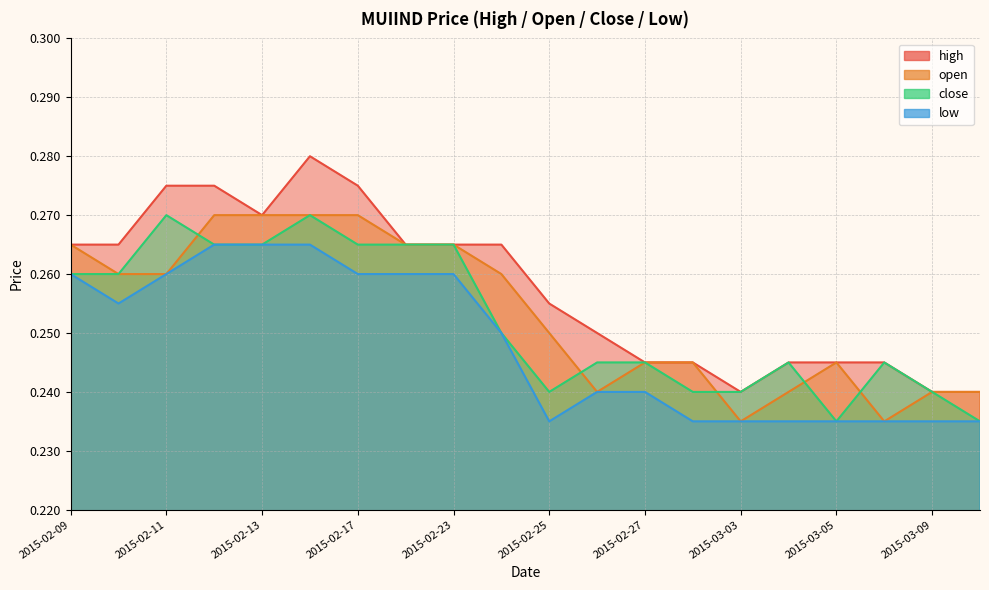

What is the label of the 3rd point from the right?

2015-03-06